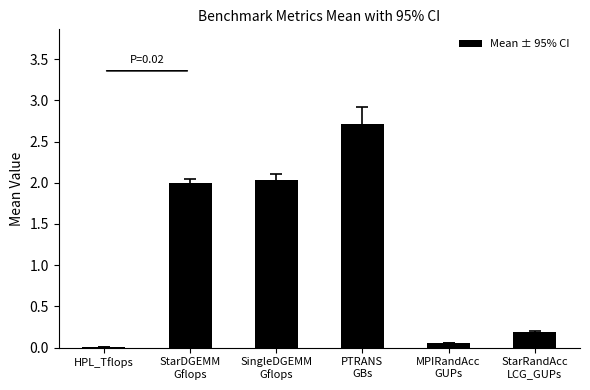

What is the maximum value shown in the chart?

2.7